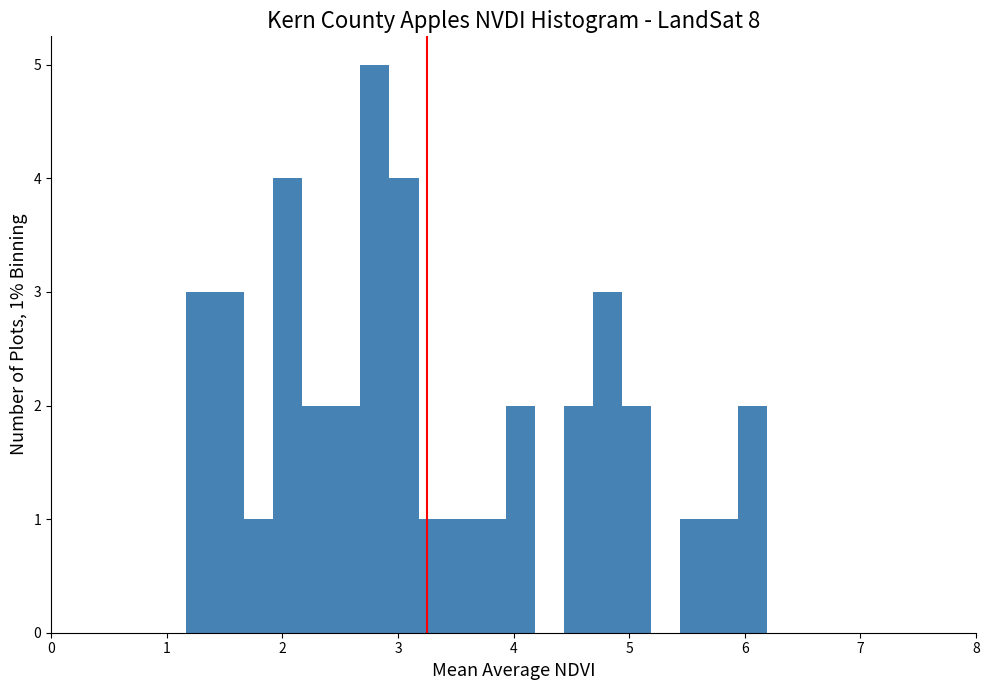

Read against the x-axis, roughly where is the centre of the tallest bar?

2.8